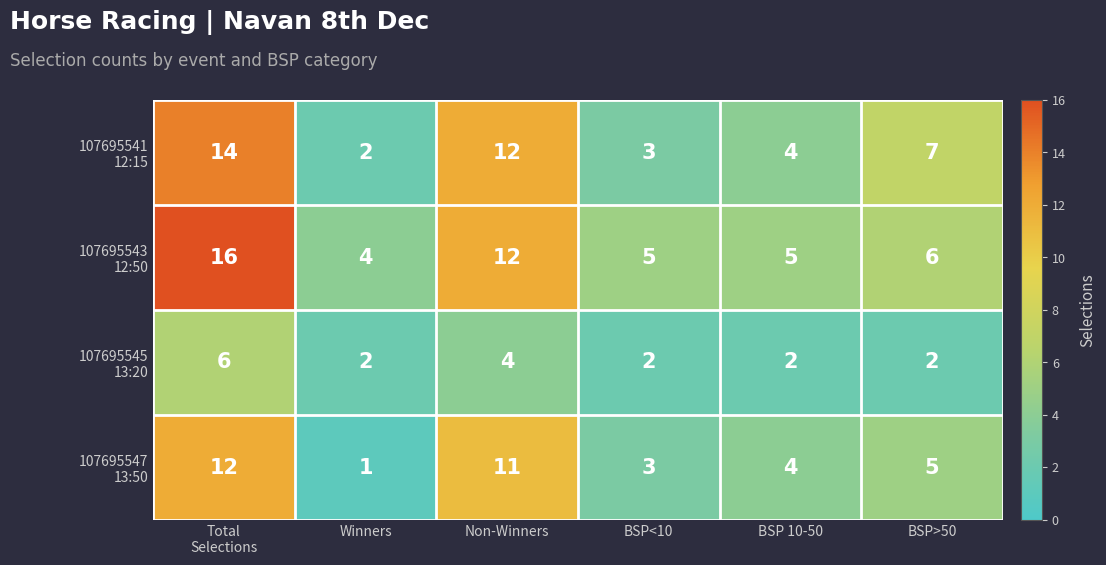

What is the minimum value shown in the chart?

1